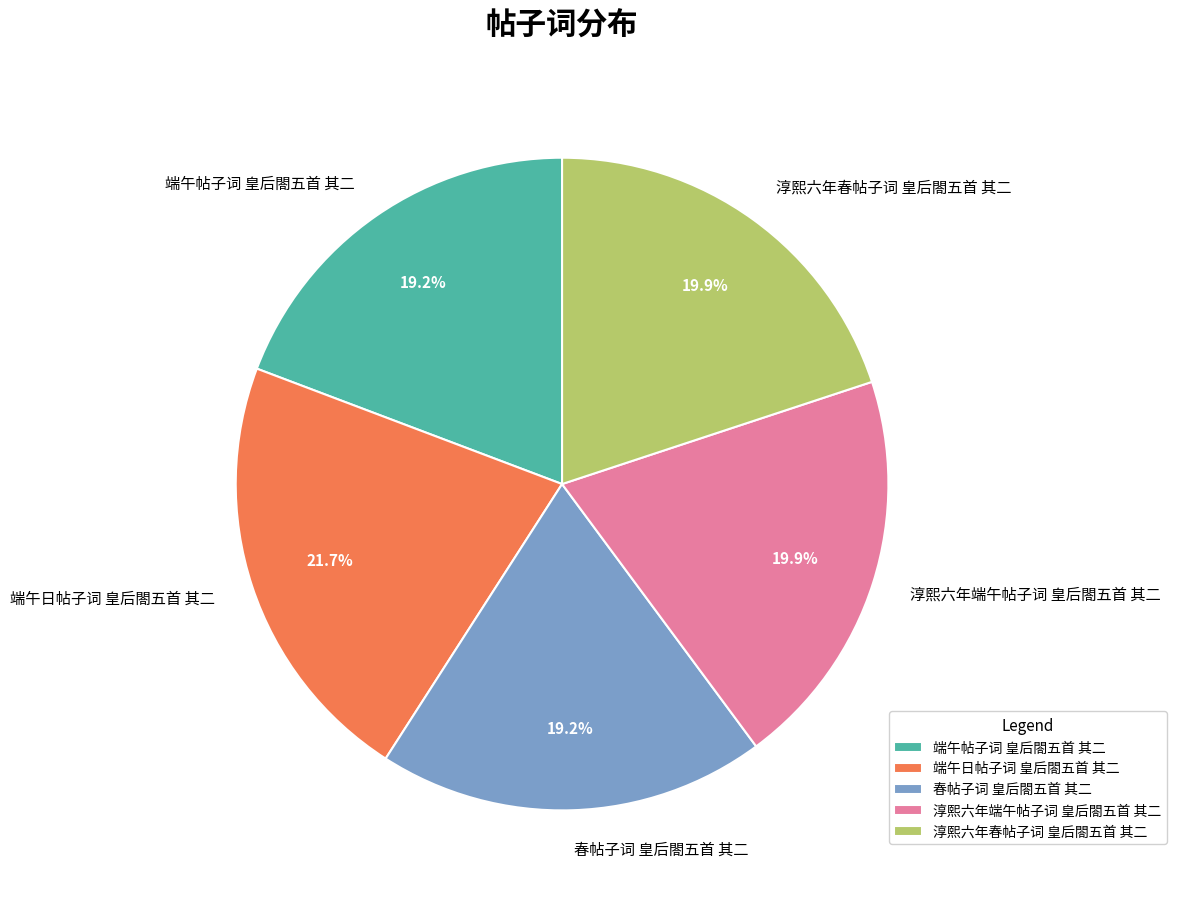

How much of the chart is everything except 春帖子词 皇后閤五首 其二?

80.8%